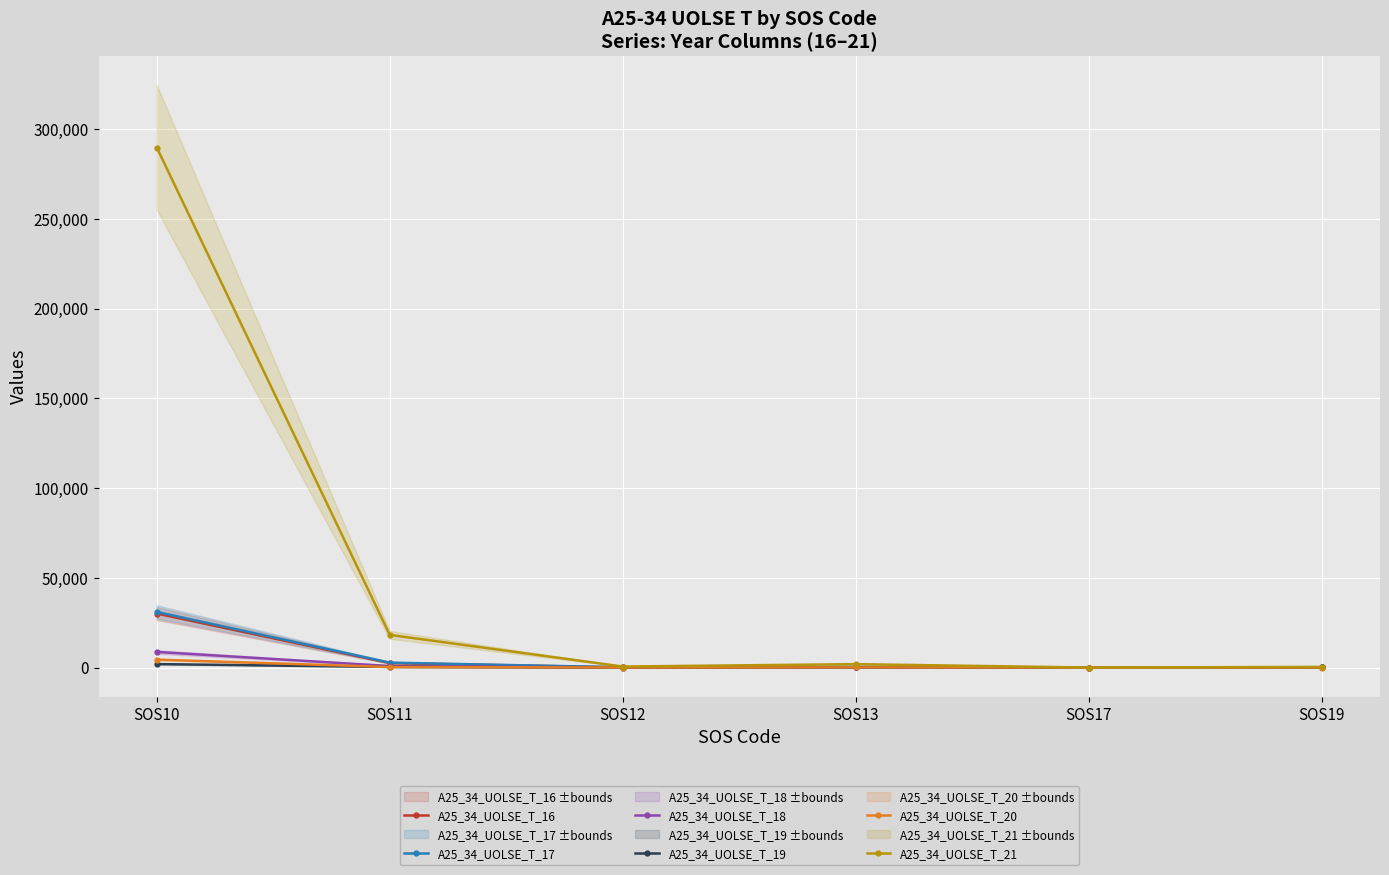

Is the value of A25_34_UOLSE_T_20 at SOS13 greater than the value of A25_34_UOLSE_T_16 at SOS12?

No